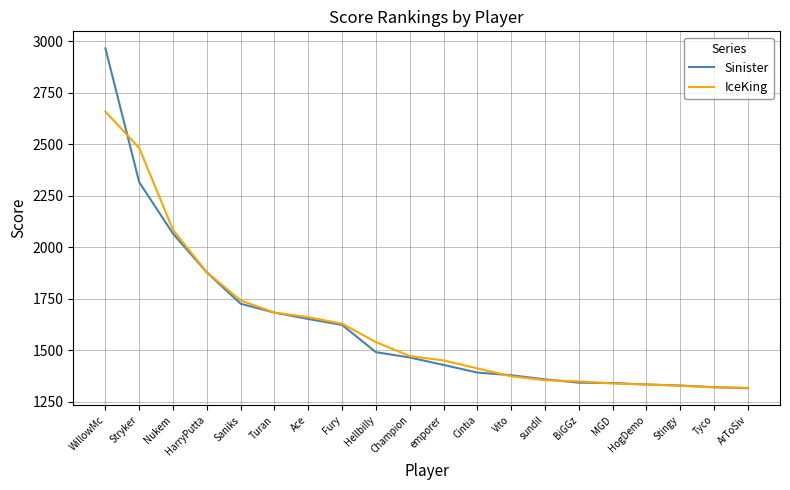

What value does the IceKing series have at BiGGz?

1348